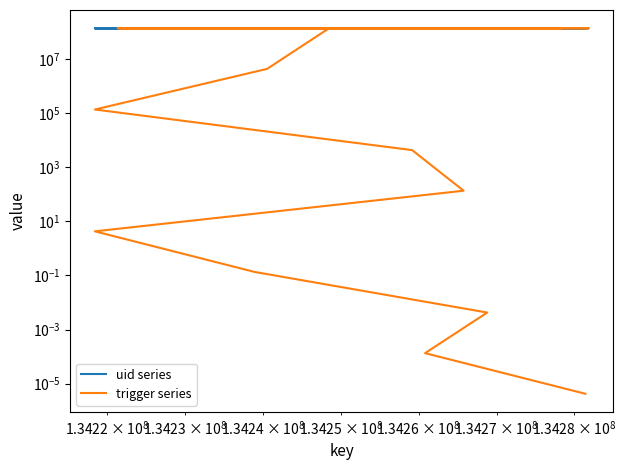

Reading left to right, what are all the values shown in this chart?

uid series: 134233724.0	134281805.0	134244256.0	134256224.0	134221829.0	134278351.0	134267518.0	134232711.0	134253542.0	134221388.0	134248502.0	134240556.0	134218466.0	134259167.0	134265773.0	134218457.0	134238955.0	134268801.0	134260825.0	134281390.0
trigger series: 134233724.0	134281805.0	134244256.0	134256224.0	134221829.0	134278351.0	134267518.0	134232711.0	134253542.0	134221388.0	134248502.0	4245059.1	134218.5	4245.6	134.3	4.2	0.1	0.0	0.0	0.0